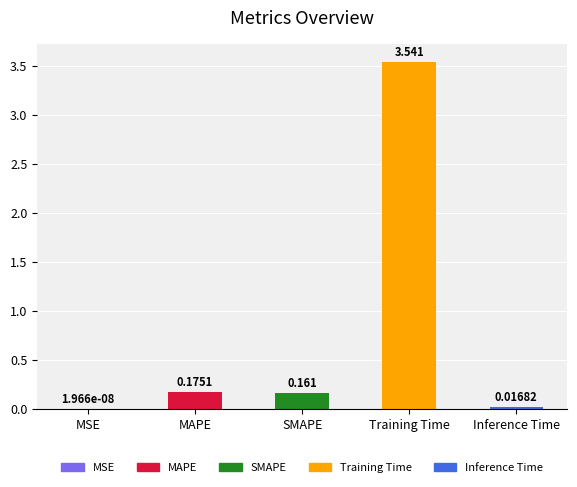

Count the number of data series in this chart.

1